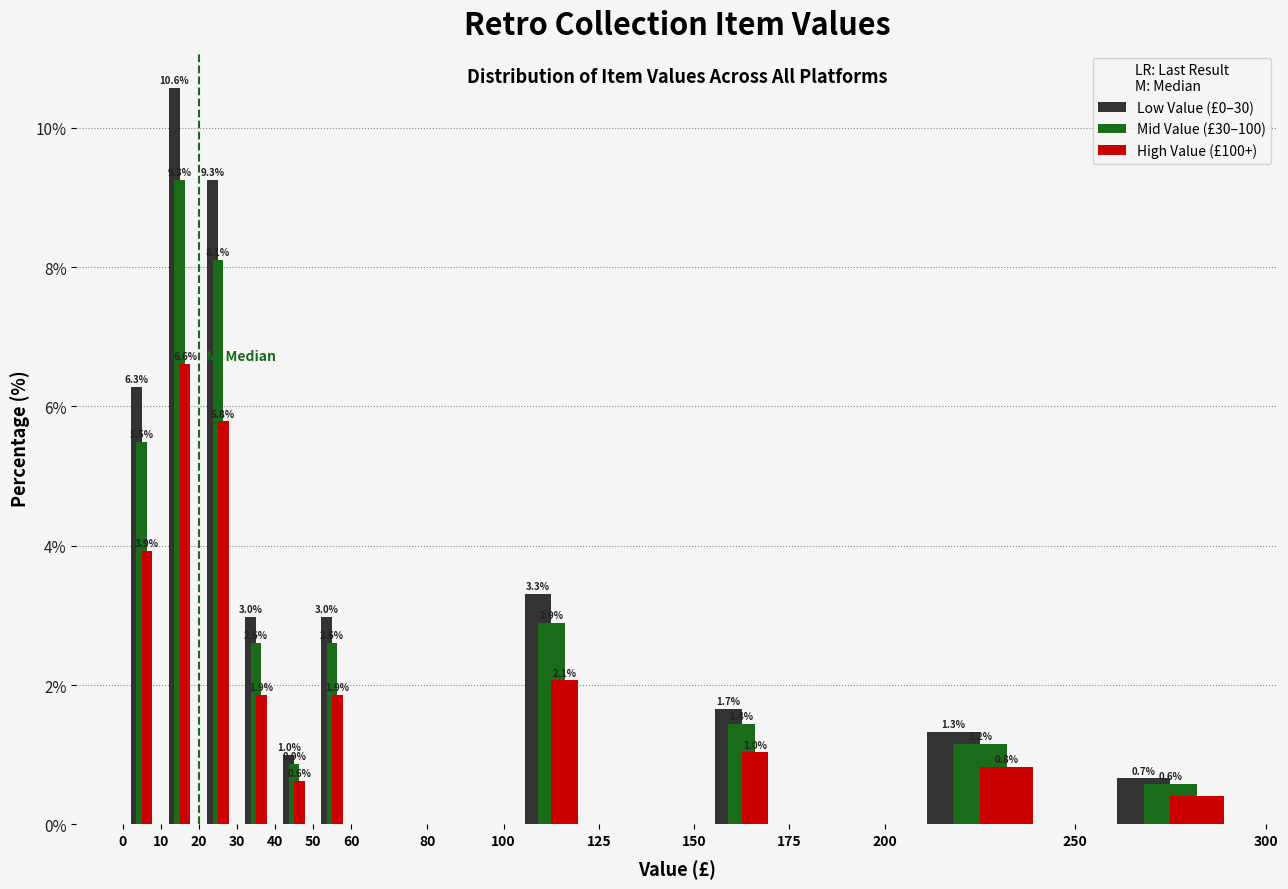

In the Mid Value (£30–100) series, which range on the x-axis has the tallest bar?

10 to 20